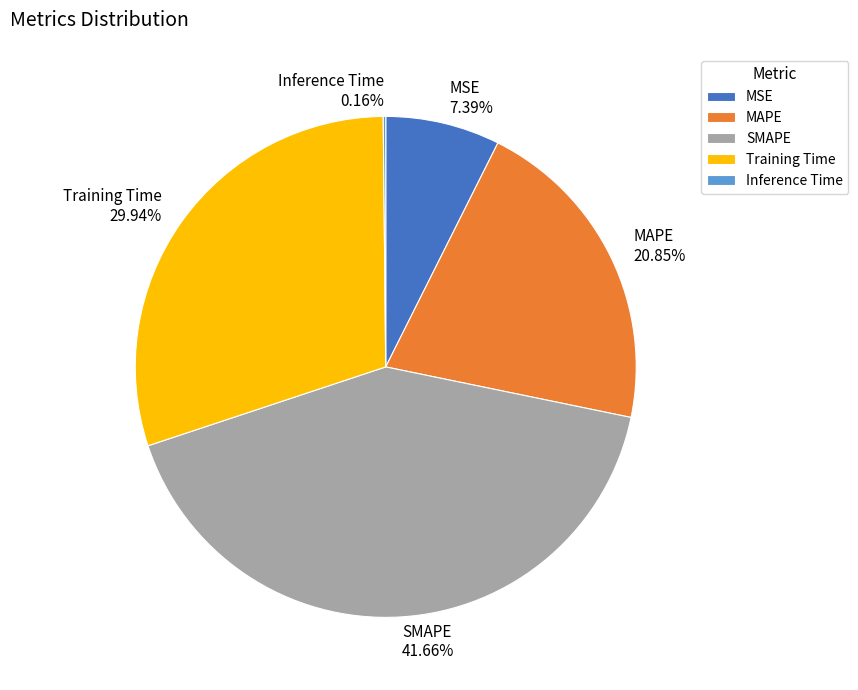

Is it true that SMAPE is 42% of the pie?

True